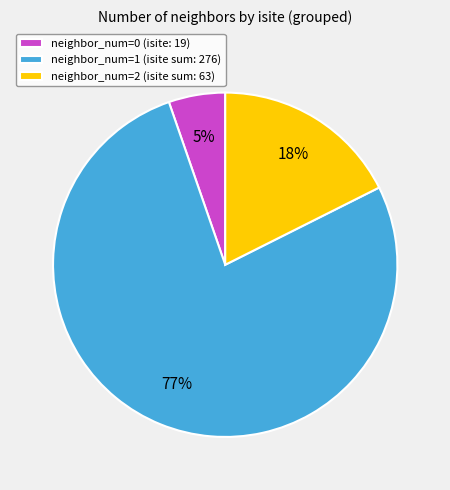

To the nearest percent, what percentage of the pie is neighbor_num=0 (isite: 19)?

5%